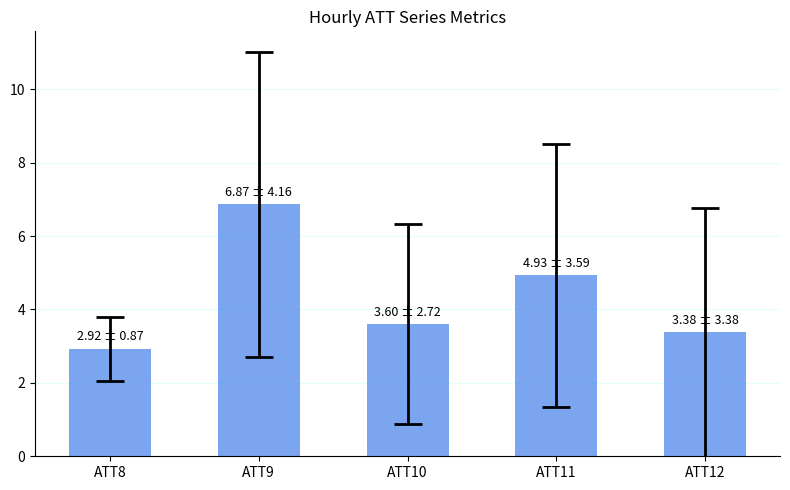

What is the approximate value at ATT10?

3.6